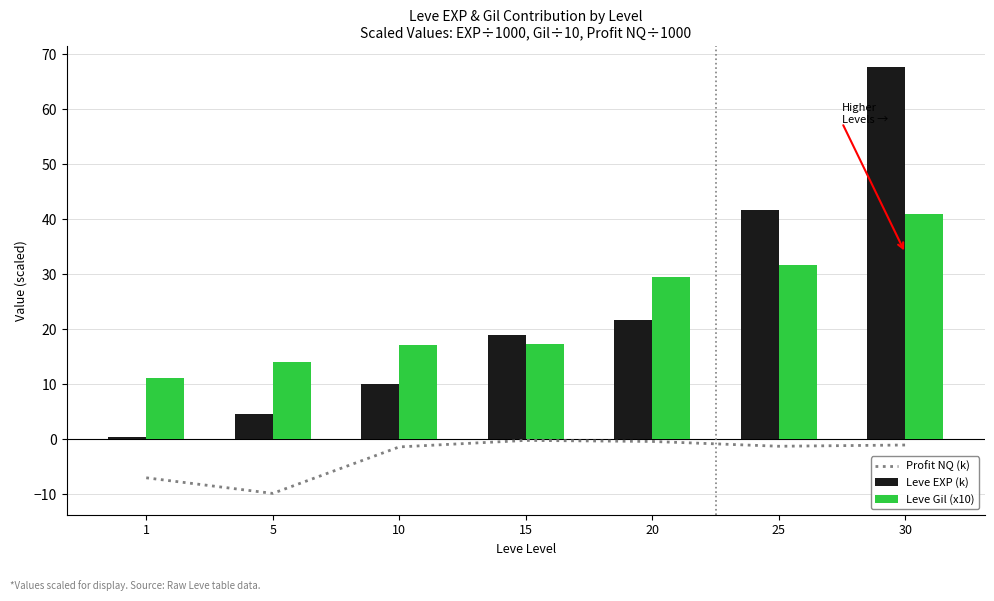

What is the total value across all series at 30?

107.7